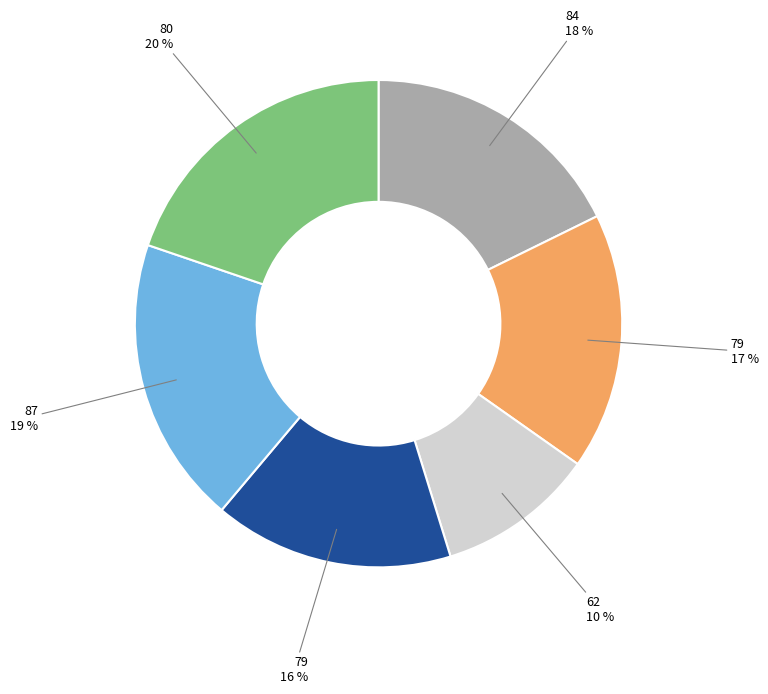

To the nearest percent, what is the average slice percentage?

17%